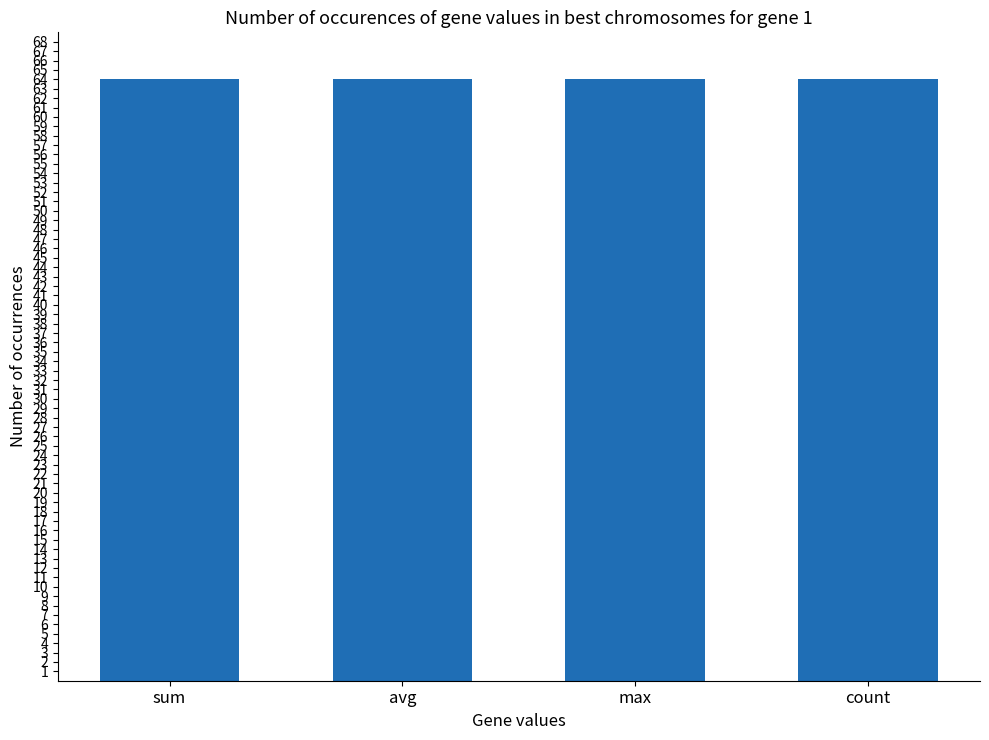

Which has a higher value, count or avg?

count